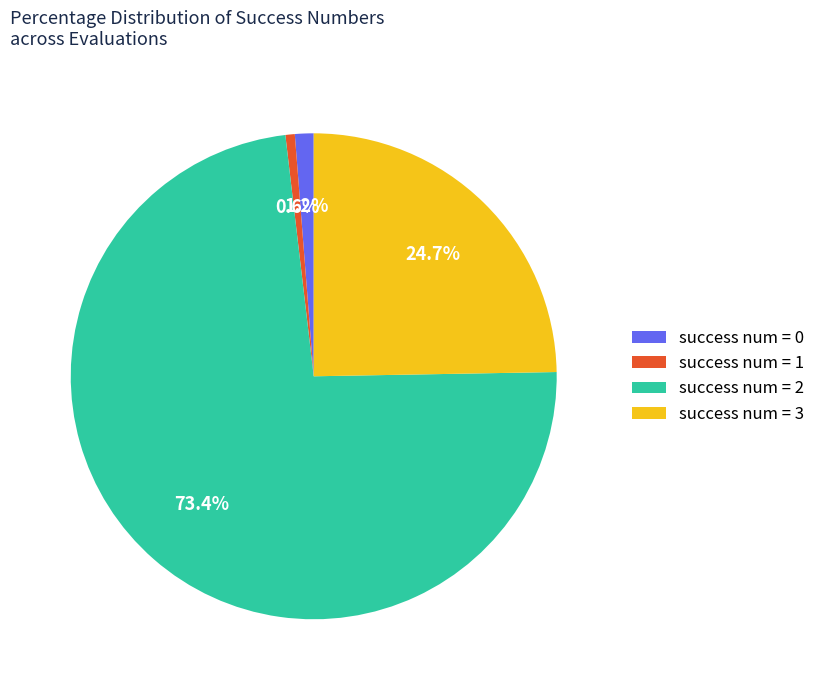

Is there a majority slice in this chart?

Yes